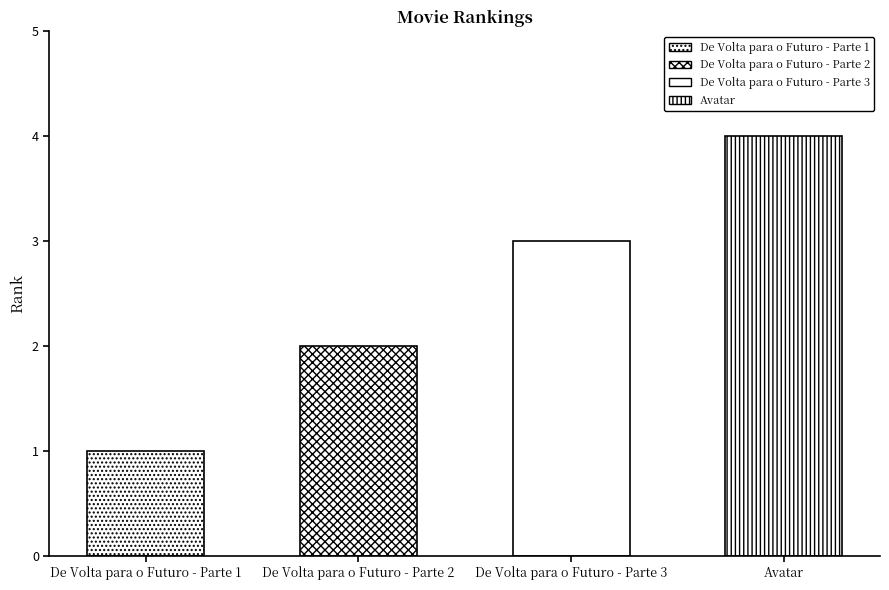

At which label is the value closest to 2?

De Volta para o Futuro - Parte 2